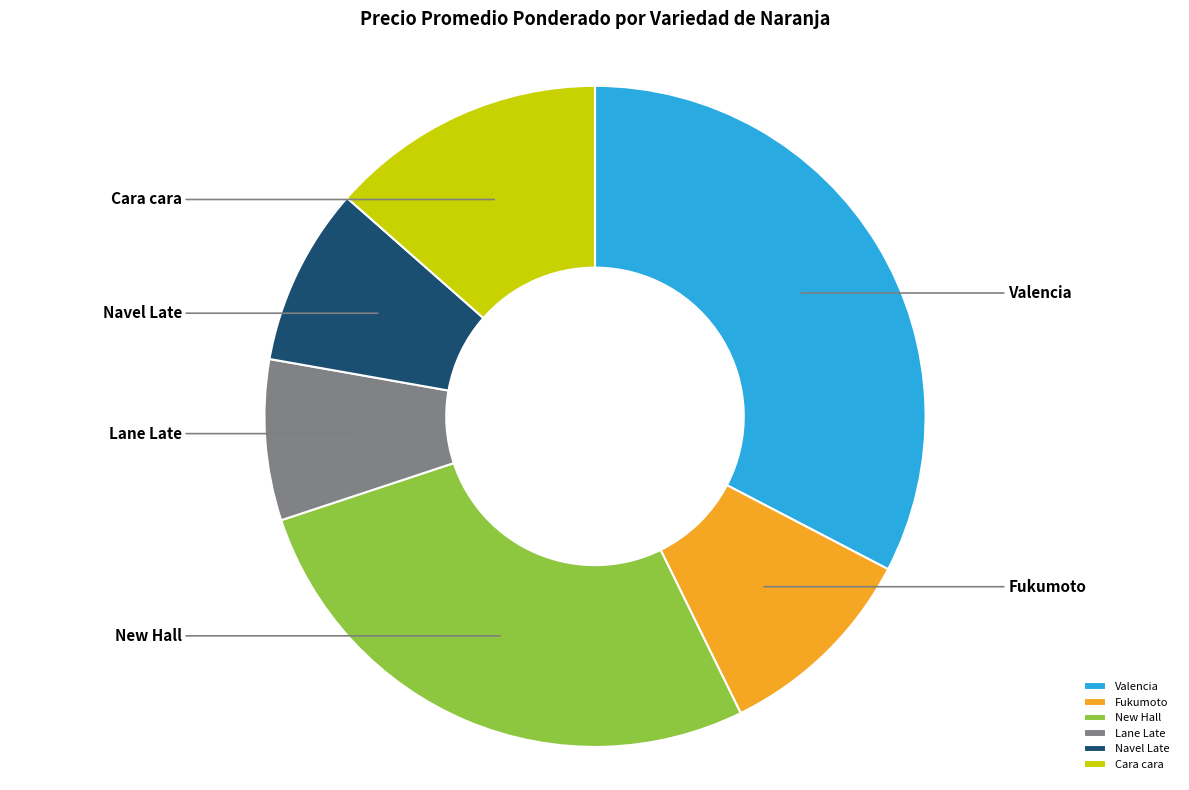

Is Lane Late the majority of the pie?

No